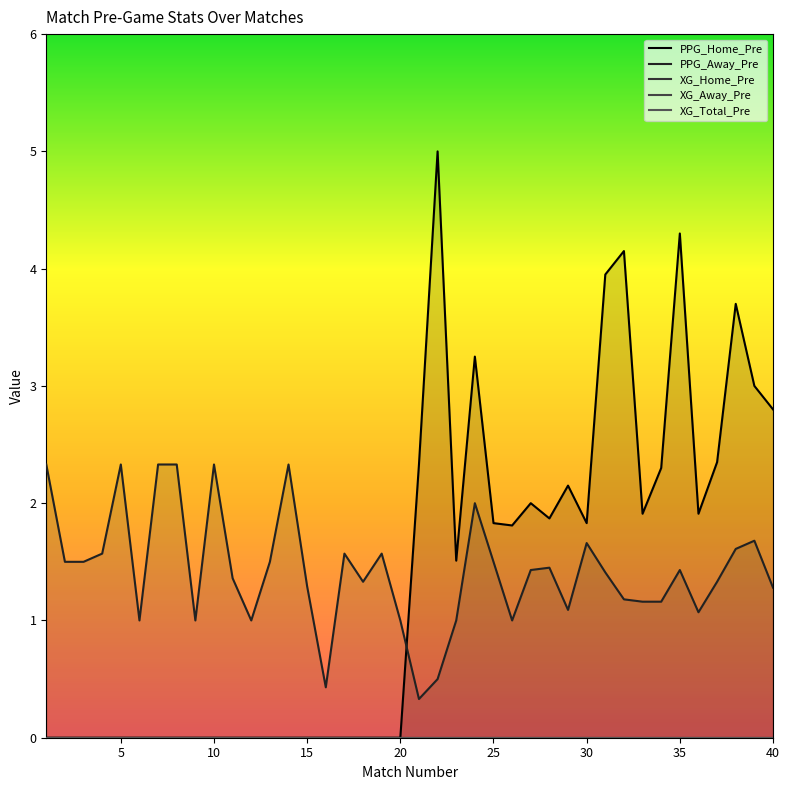

The PPG_Away_Pre series shows 1.3 at 40. True or false?

True